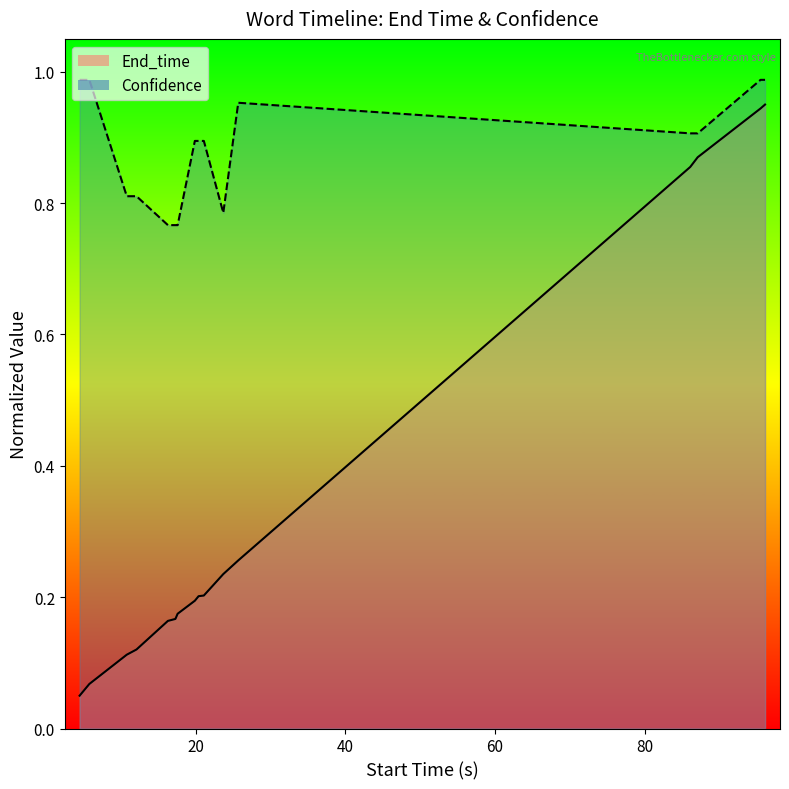

Reading right to left, extract all data points from this chart.

End_time: throat=1.0	strep=0.9	virus=0.9	covid=0.9	cold=0.3	answer=0.2	illness=0.2	mental=0.2	and=0.2	HD=0.2	video=0.2	autism=0.2	blue=0.1	fungus=0.1	migraines=0.1	allergies=0.1
Confidence: throat=1.0	strep=1.0	virus=0.9	covid=0.9	cold=1.0	answer=0.8	illness=0.9	mental=0.9	and=0.9	HD=0.8	video=0.8	autism=0.8	blue=0.8	fungus=0.8	migraines=1.0	allergies=1.0